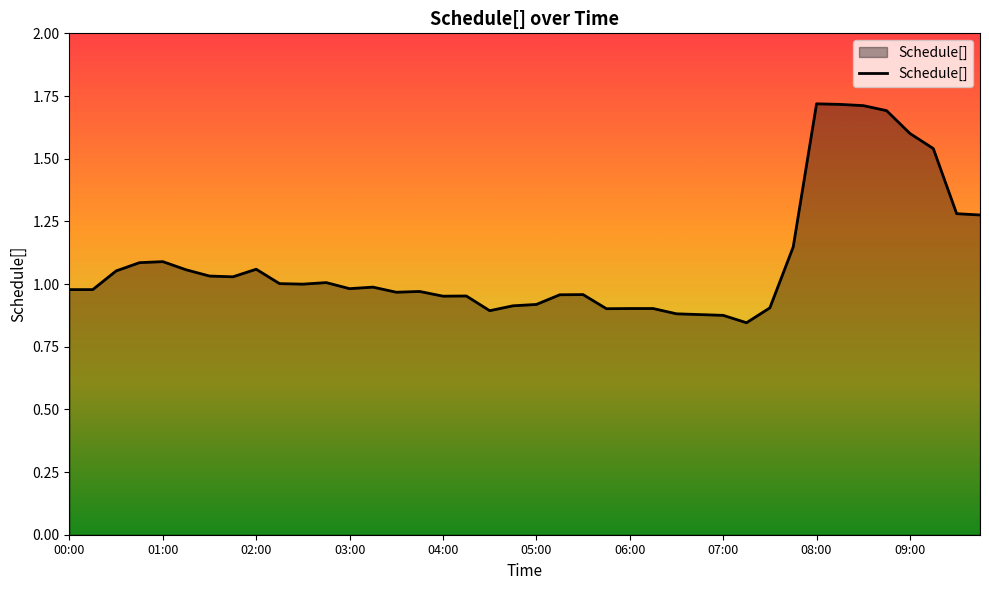

What is the maximum value shown in the chart?

1.7